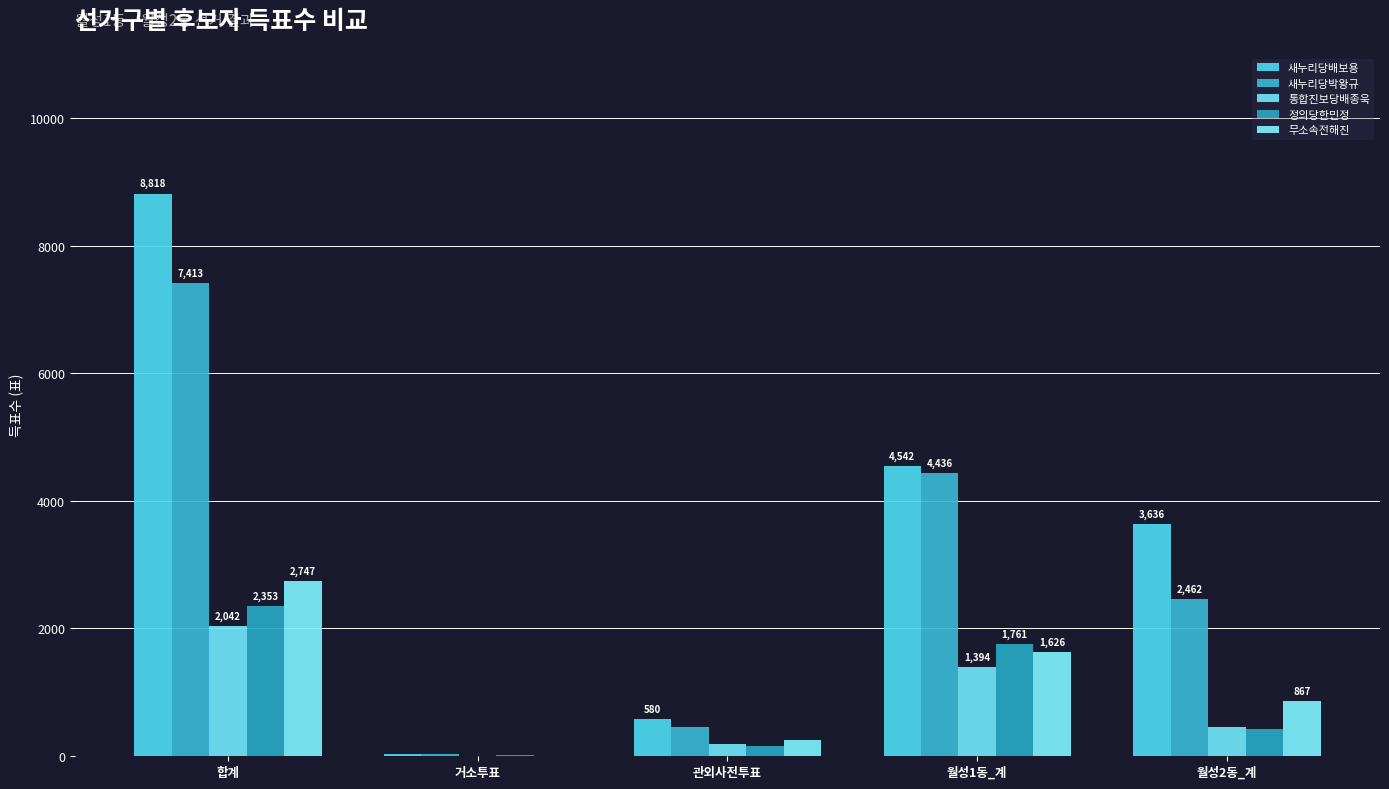

How many groups of bars are there?

5